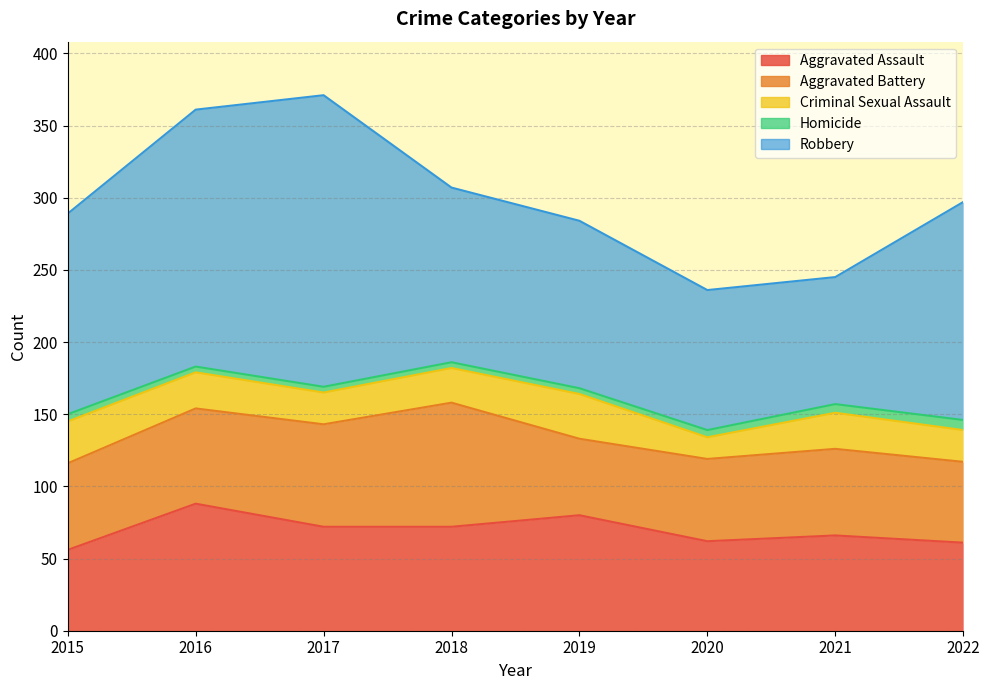

The value of Homicide at 2016 is 3. True or false?

False